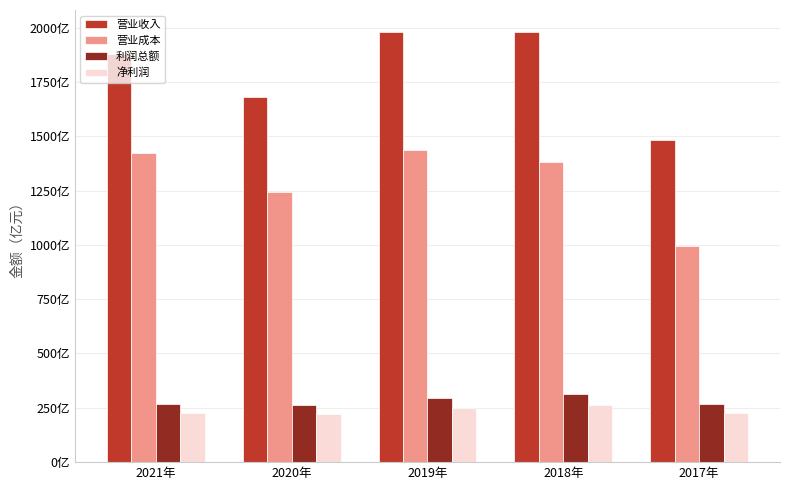

The 营业成本 series shows 1382.3 at 2018年. True or false?

True